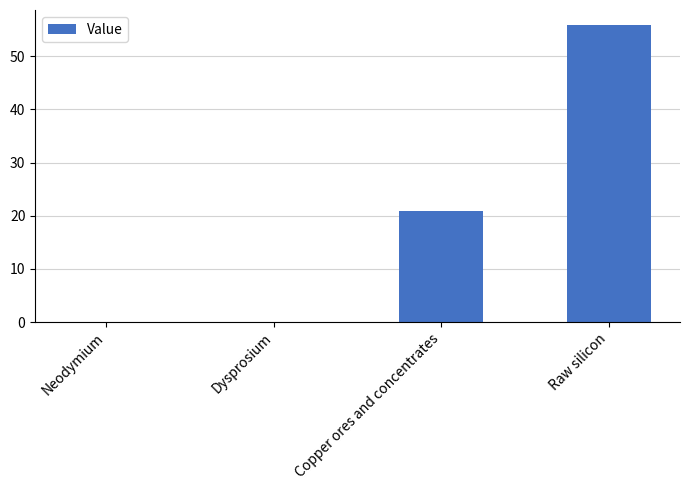

Between Dysprosium and Copper ores and concentrates, which is larger?

Copper ores and concentrates